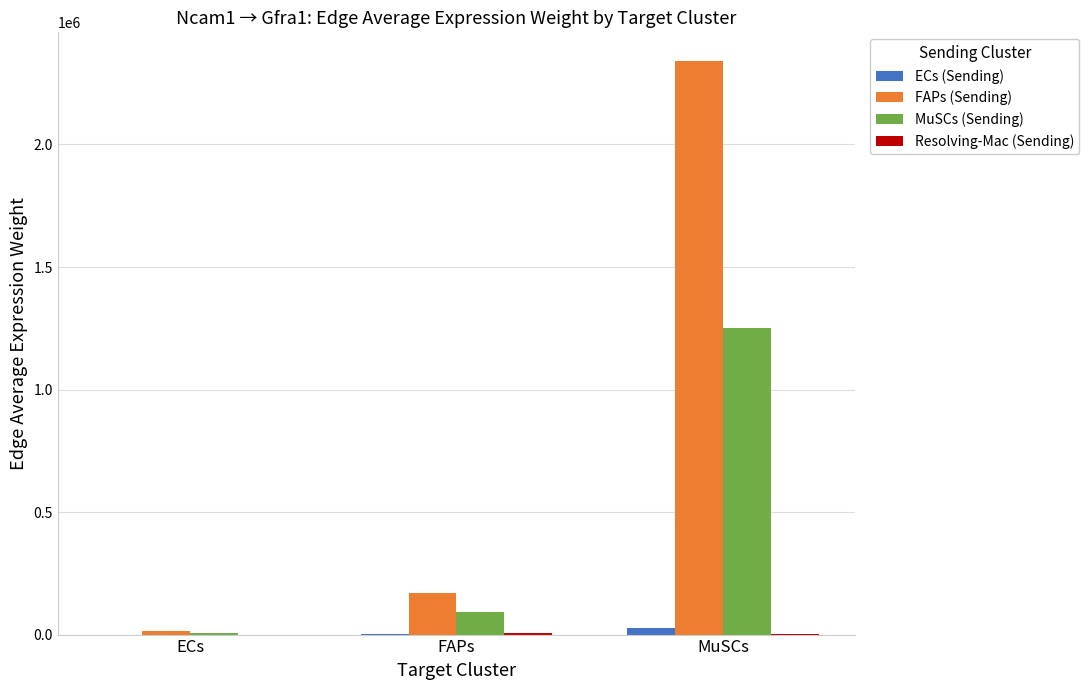

Is the value of FAPs (Sending) at MuSCs greater than the value of MuSCs (Sending) at ECs?

Yes